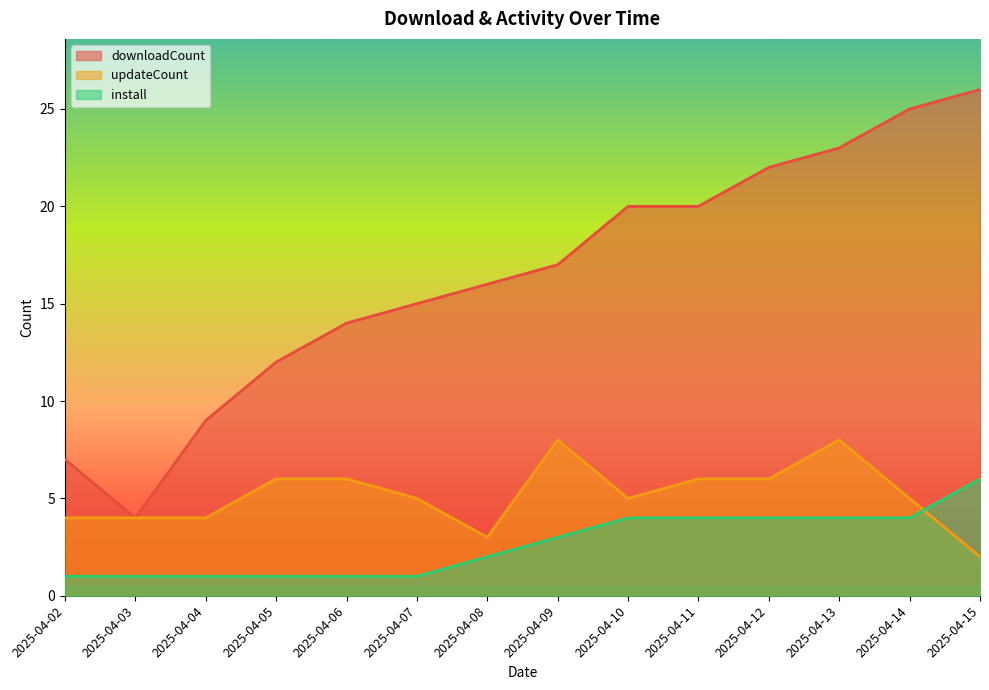

True or false: install has more than 0 points higher than both neighbors.

False